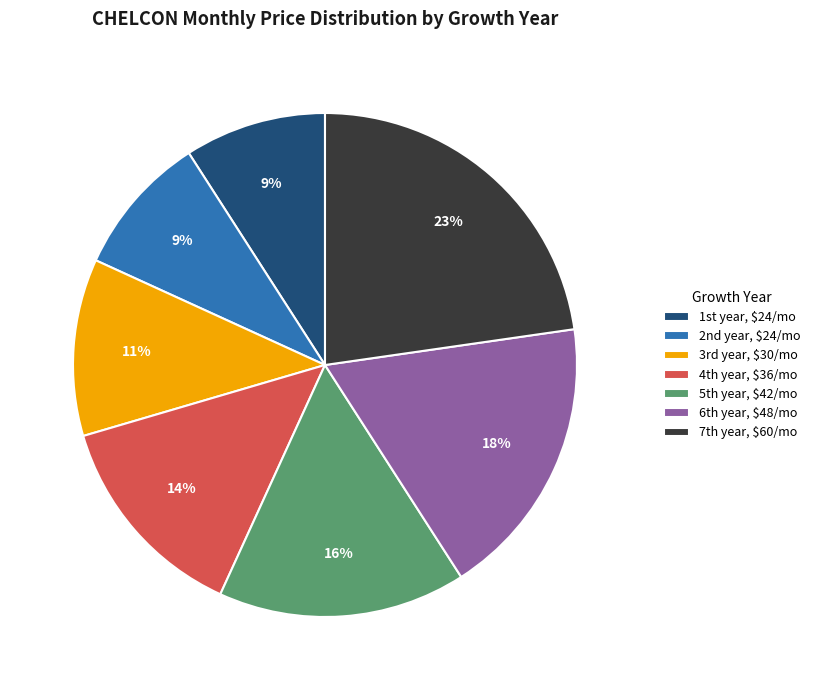

Is there a majority slice in this chart?

No